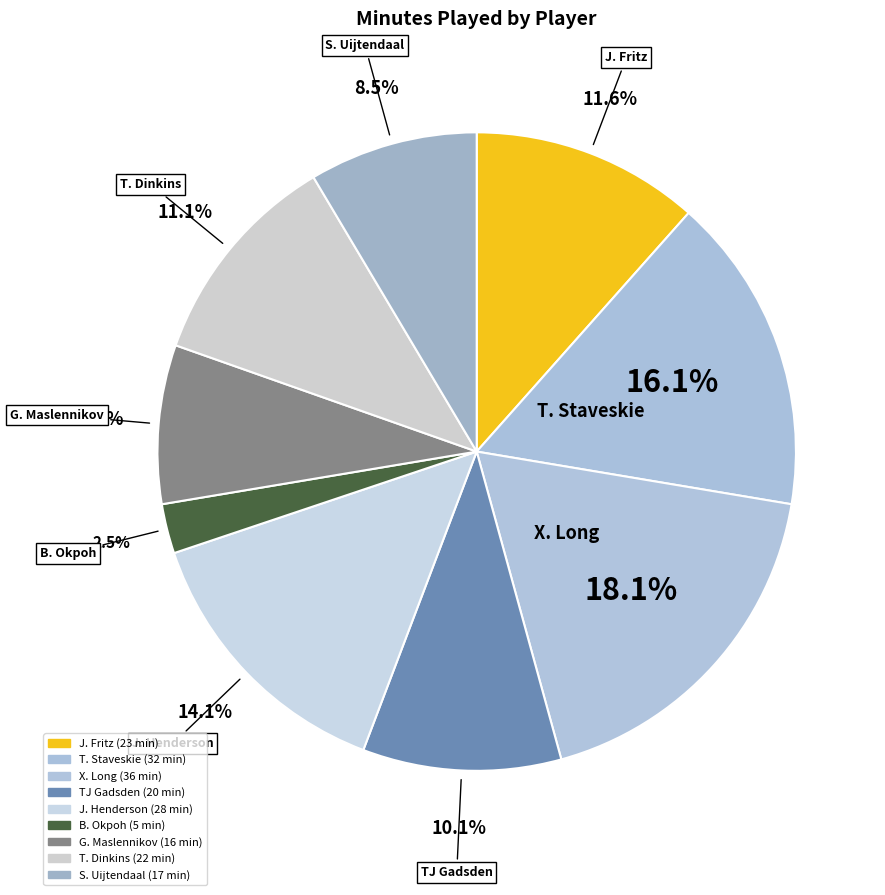

True or false: T. Dinkins accounts for 11% of the total.

True